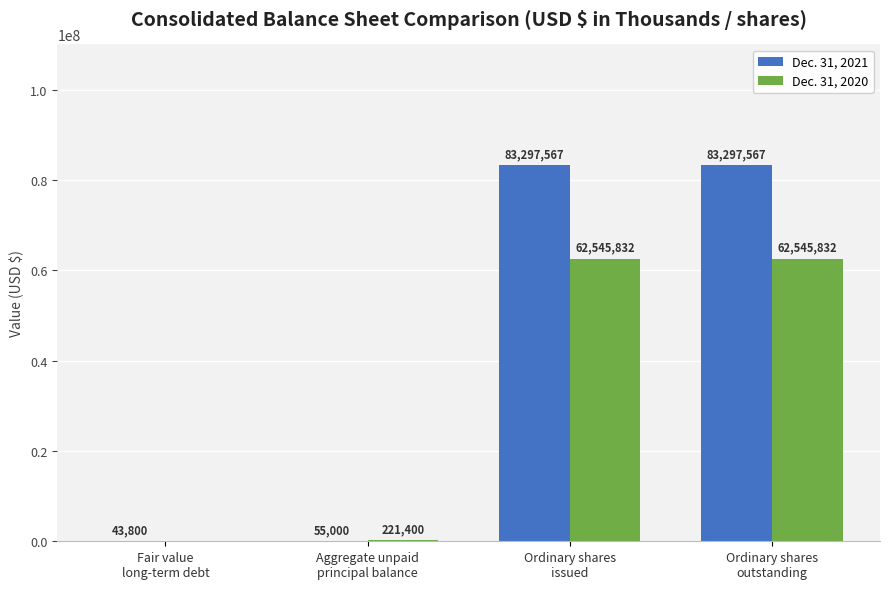

Reading right to left, what are all the values shown in this chart?

Dec. 31, 2021: 83297567	83297567	55000	43800
Dec. 31, 2020: 62545832	62545832	221400	0